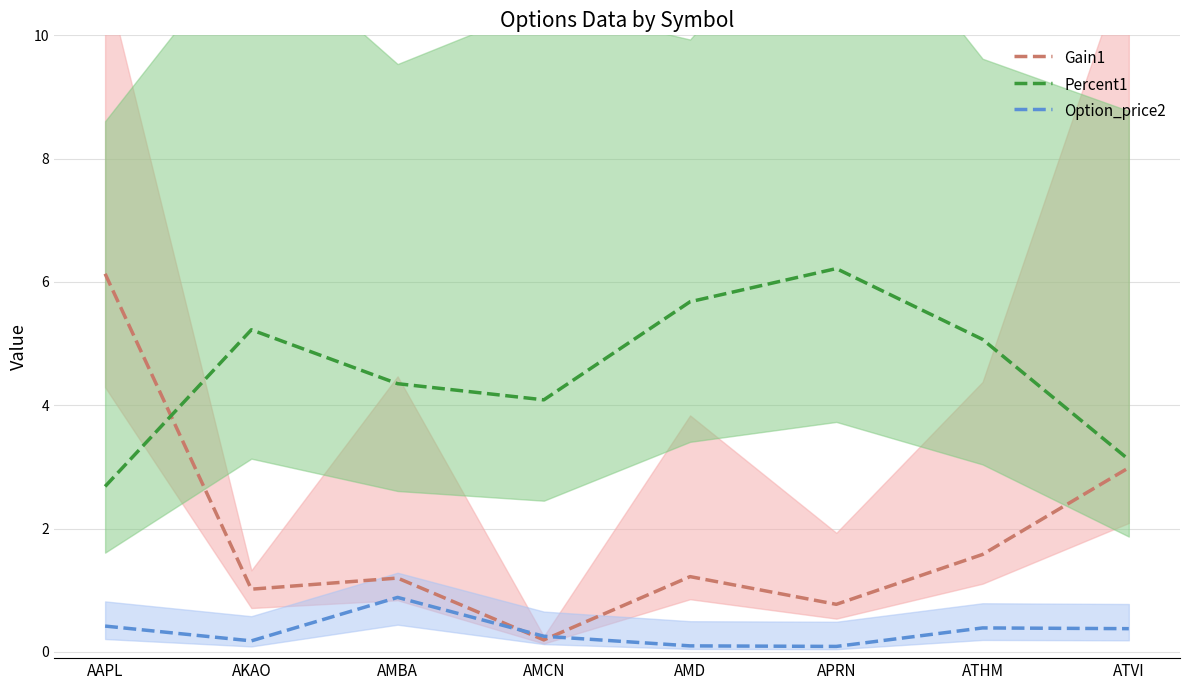

How many lines are shown in the chart?

3